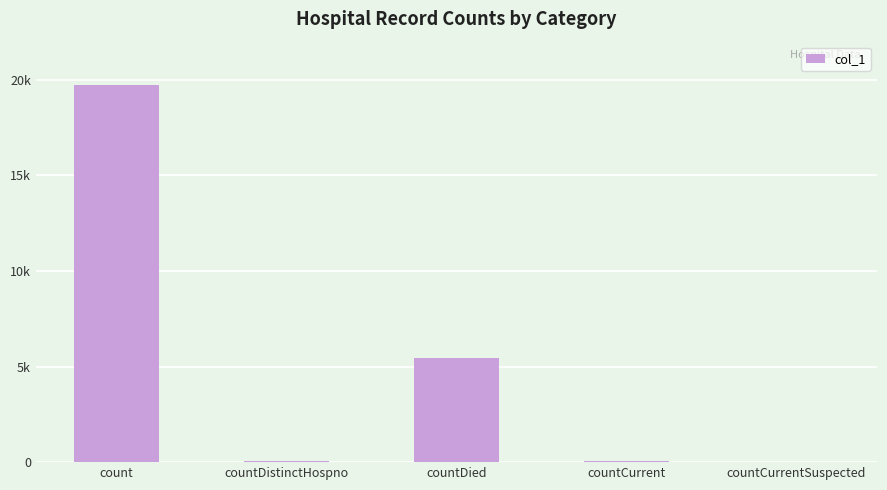

At which label does the data first exceed 57?

count